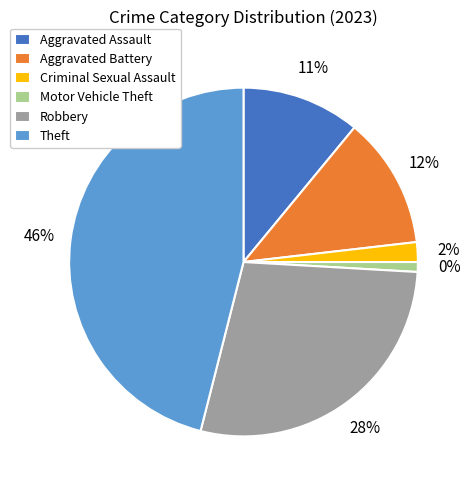

How many slices are in this pie chart?

6